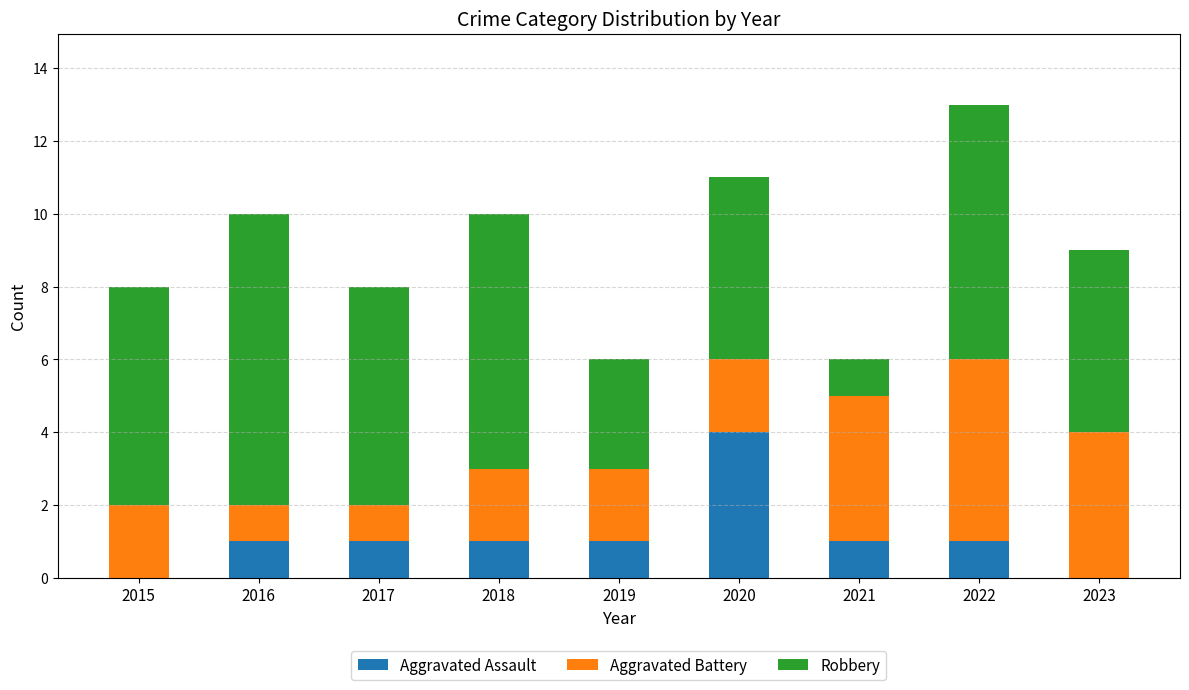

What is the total value across all series at 2023?

9